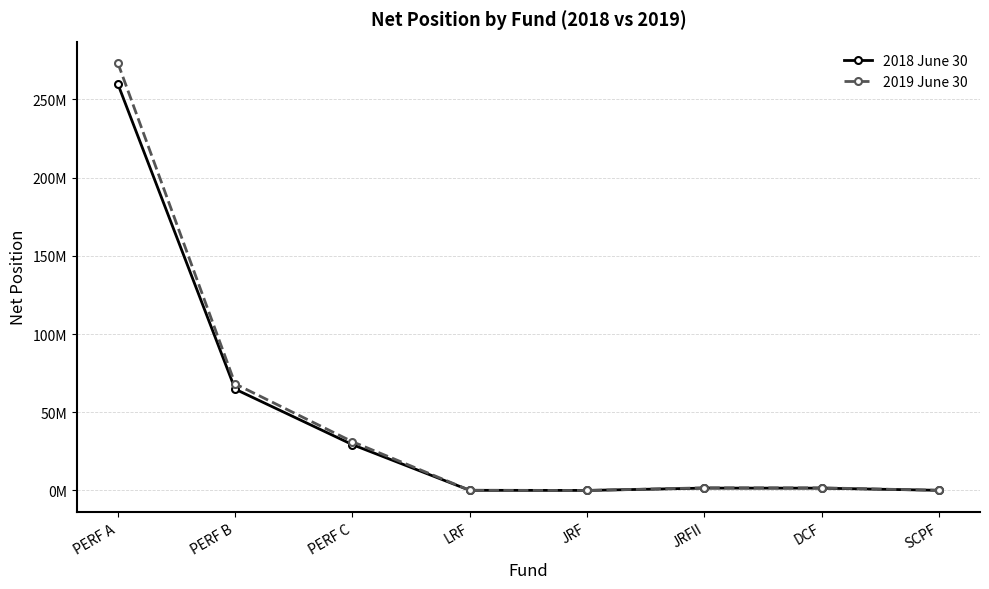

What are all the series names shown in the legend?

2018 June 30, 2019 June 30